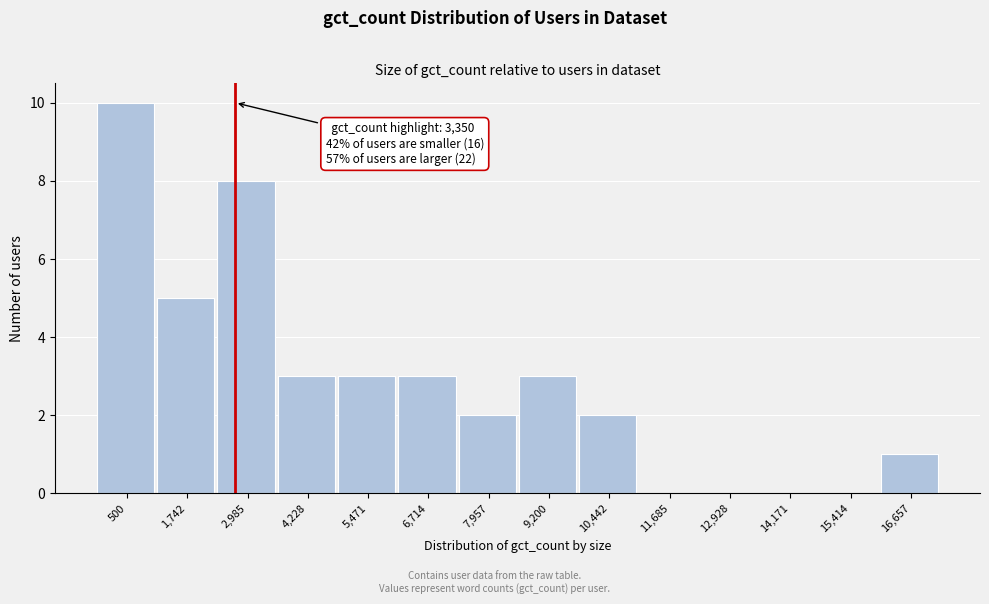

Reading right to left, list all the values displayed in this chart.

16,657=1	15,414=0	14,171=0	12,928=0	11,685=0	10,442=2	9,200=3	7,957=2	6,714=3	5,471=3	4,228=3	2,985=8	1,742=5	500=10